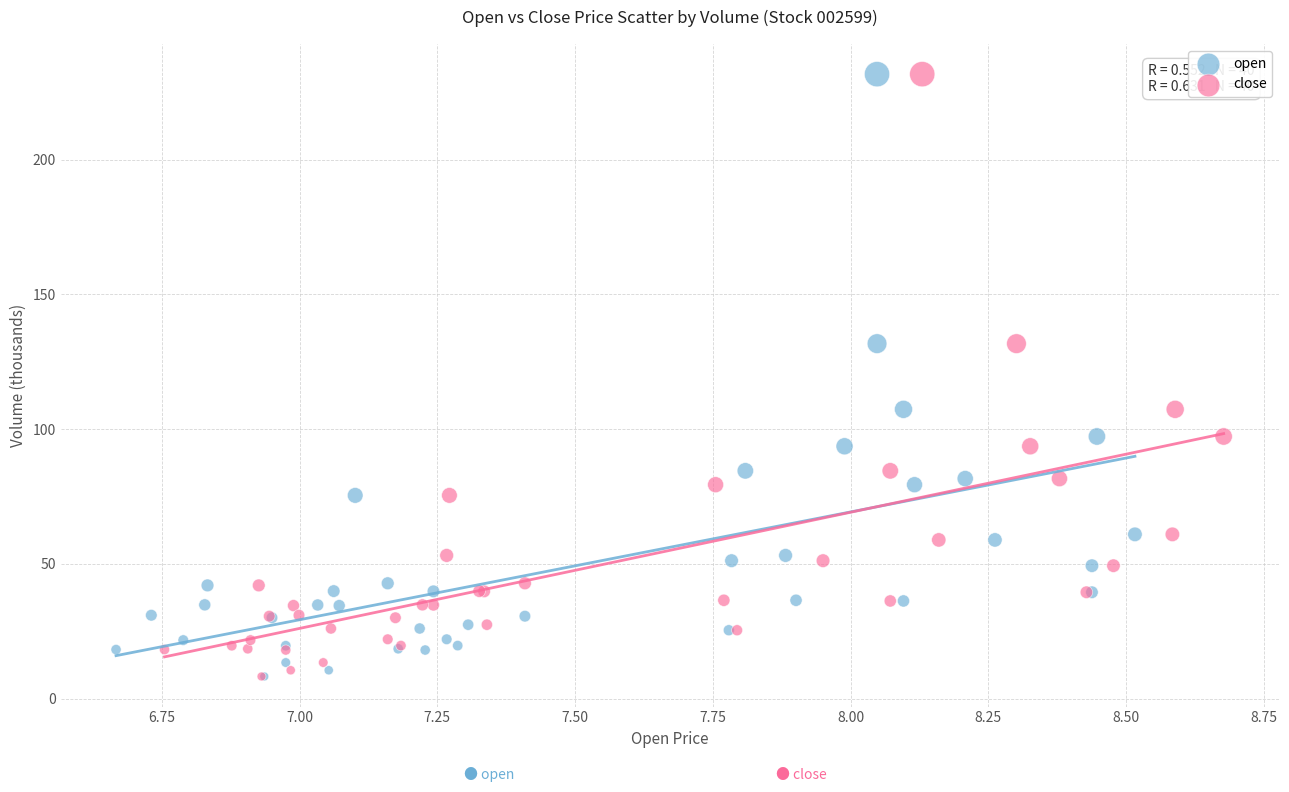

What are all the series names shown in the legend?

open, close